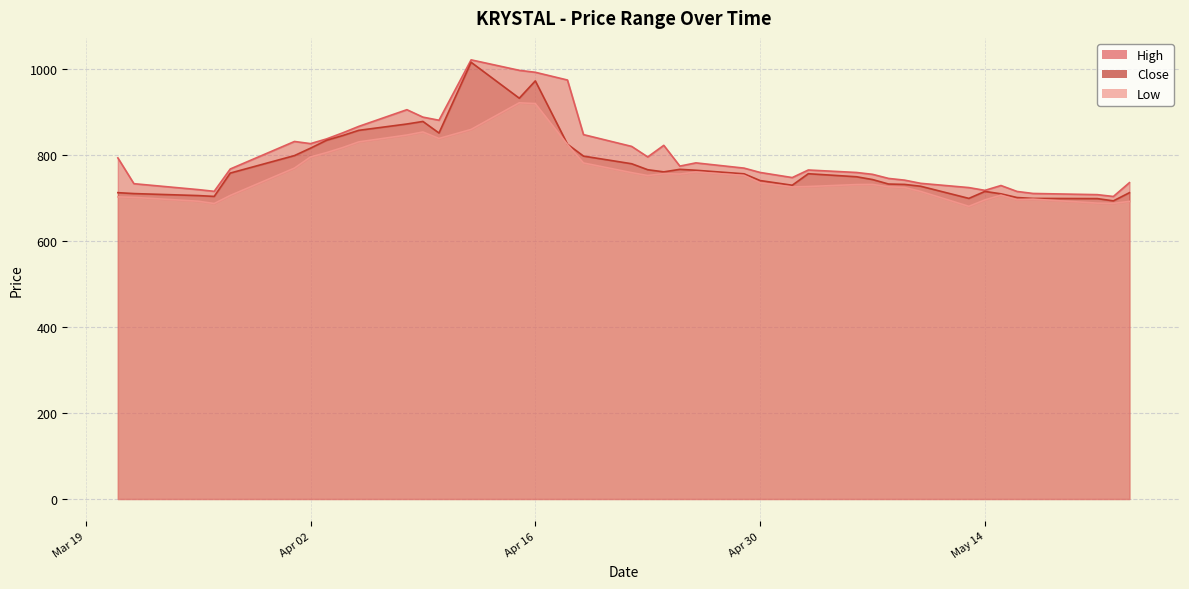

How many data points does each series have?

40